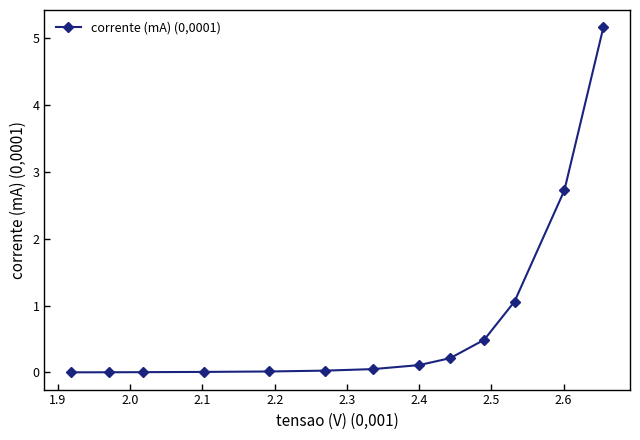

What is the maximum value shown in the chart?

5.2